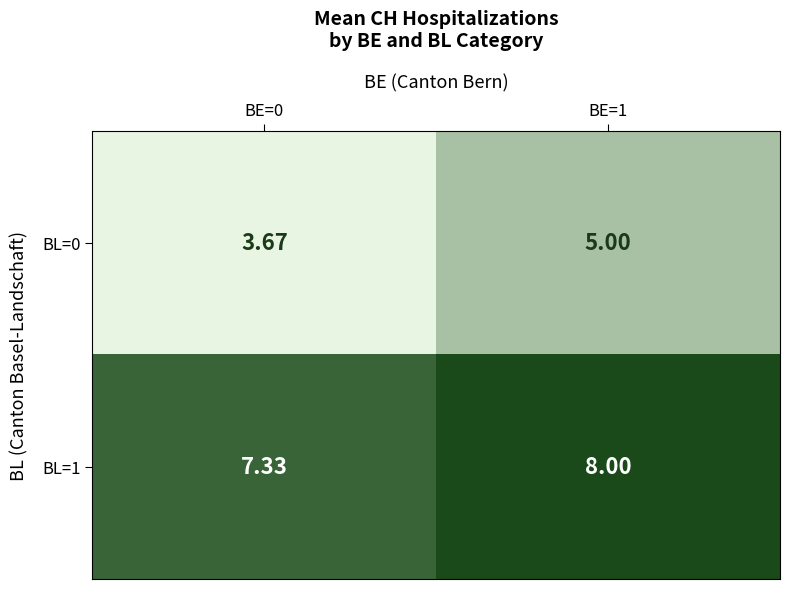

Which series changed the most between BE=0 and BE=1?

BL=0